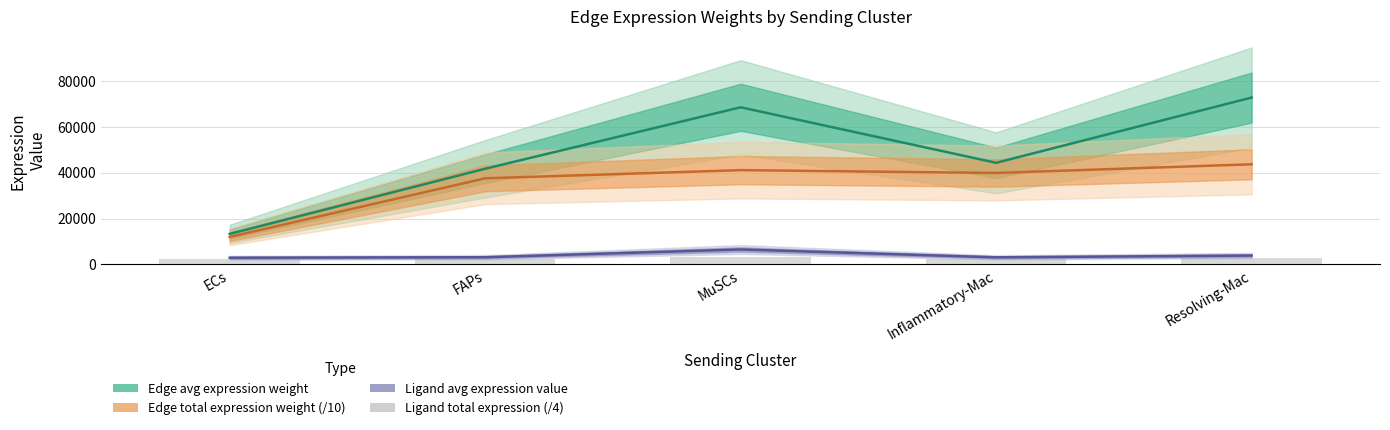

Reading left to right, extract all data points from this chart.

Edge avg expression weight: ECs=13314.0	FAPs=41703.5	MuSCs=68488.4	Inflammatory-Mac=44289.5	Resolving-Mac=72735.3
Edge total expression weight (/10): ECs=11982.6	FAPs=37533.1	MuSCs=41093.0	Inflammatory-Mac=39860.5	Resolving-Mac=43641.2
Ligand avg expression value: ECs=2910.2	FAPs=3136.0	MuSCs=6512.1	Inflammatory-Mac=3090.7	Resolving-Mac=3870.3
Ligand total expression (/4): ECs=2182.7	FAPs=2352.0	MuSCs=3256.1	Inflammatory-Mac=2318.0	Resolving-Mac=2902.7